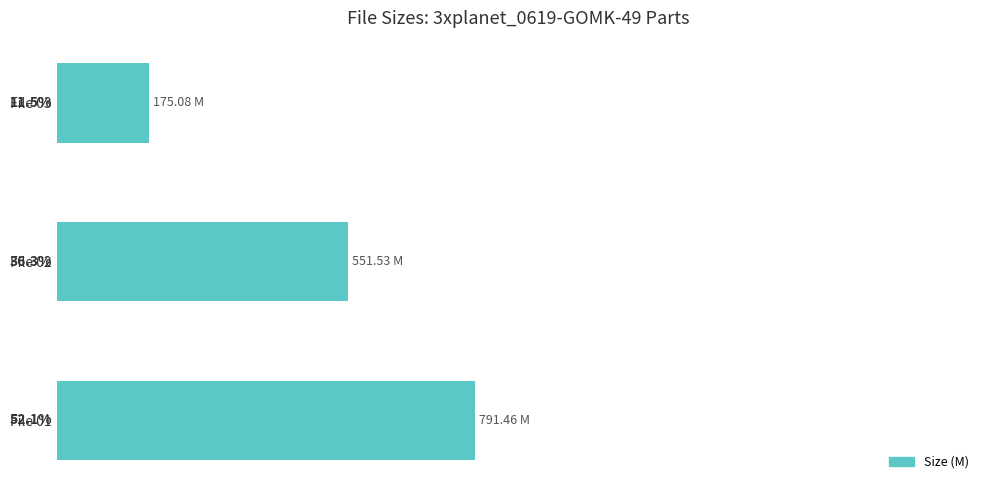

Which has a higher value, File 01 or File 02?

File 01